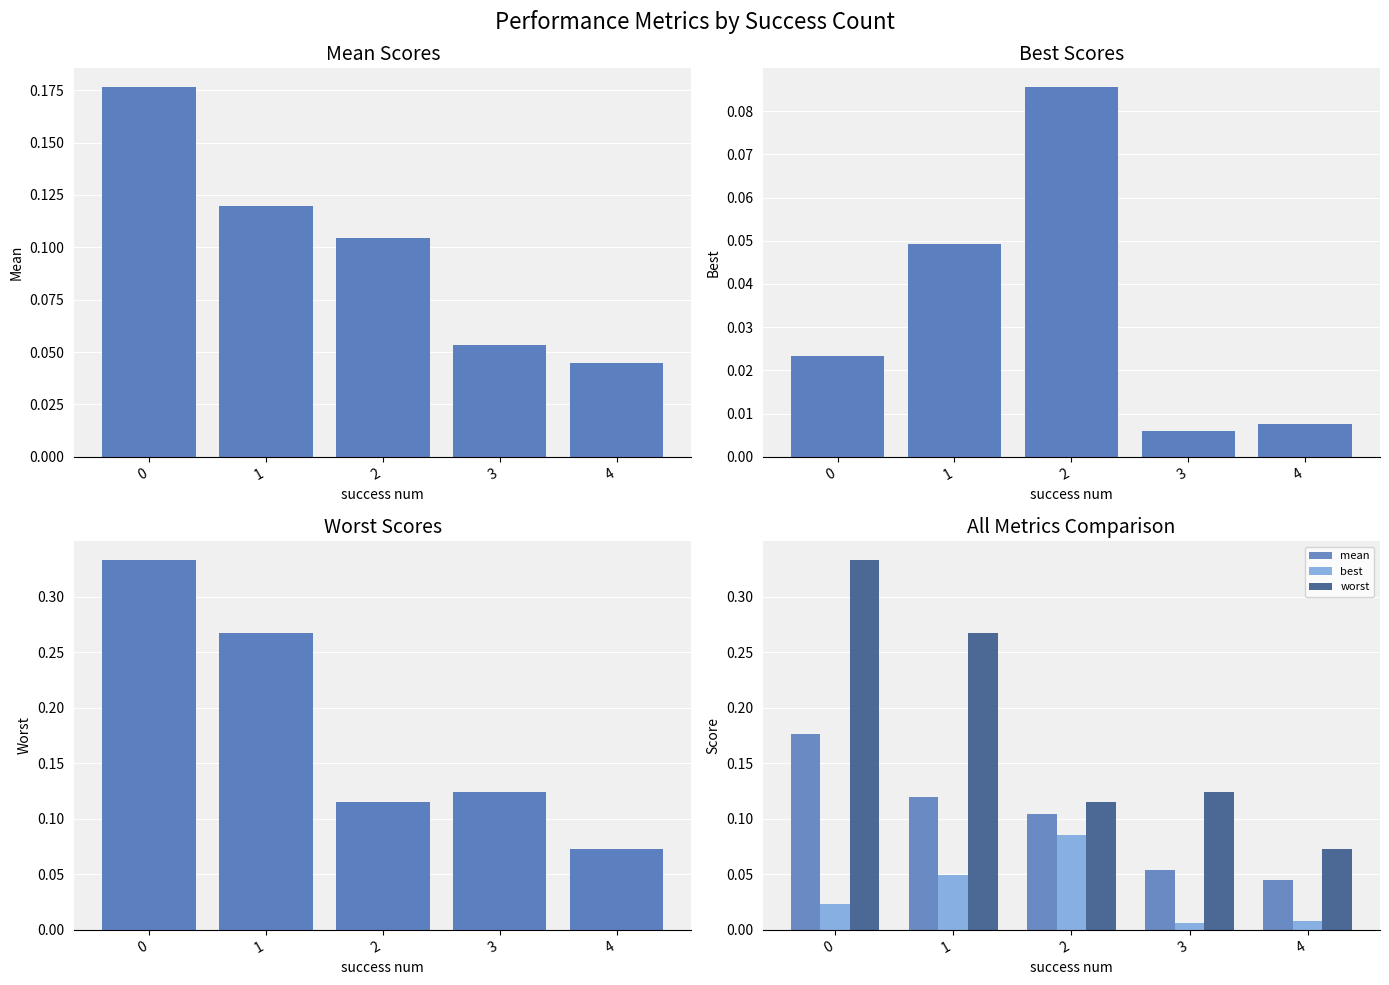

At how many categories does at least one series exceed 0?

5